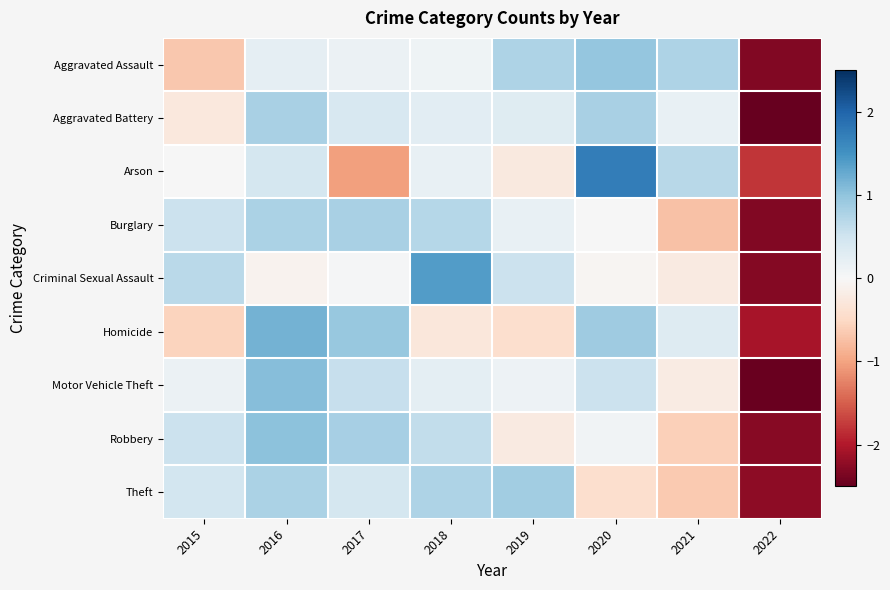

Reading right to left, what are all the values shown in this chart?

Aggravated Assault: 2022=-2.3	2021=0.8	2020=1.0	2019=0.8	2018=0.1	2017=0.1	2016=0.2	2015=-0.7
Aggravated Battery: 2022=-2.5	2021=0.2	2020=0.8	2019=0.3	2018=0.3	2017=0.4	2016=0.8	2015=-0.3
Arson: 2022=-1.8	2021=0.7	2020=1.7	2019=-0.2	2018=0.2	2017=-1.0	2016=0.4	2015=0.0
Burglary: 2022=-2.3	2021=-0.7	2020=0.0	2019=0.2	2018=0.7	2017=0.8	2016=0.8	2015=0.5
Criminal Sexual Assault: 2022=-2.3	2021=-0.2	2020=-0.0	2019=0.5	2018=1.4	2017=0.0	2016=-0.1	2015=0.7
Homicide: 2022=-2.1	2021=0.3	2020=0.9	2019=-0.4	2018=-0.3	2017=0.9	2016=1.2	2015=-0.6
Motor Vehicle Theft: 2022=-2.5	2021=-0.2	2020=0.5	2019=0.1	2018=0.3	2017=0.6	2016=1.1	2015=0.1
Robbery: 2022=-2.3	2021=-0.6	2020=0.1	2019=-0.2	2018=0.6	2017=0.8	2016=1.0	2015=0.5
Theft: 2022=-2.2	2021=-0.7	2020=-0.4	2019=0.9	2018=0.8	2017=0.4	2016=0.8	2015=0.5